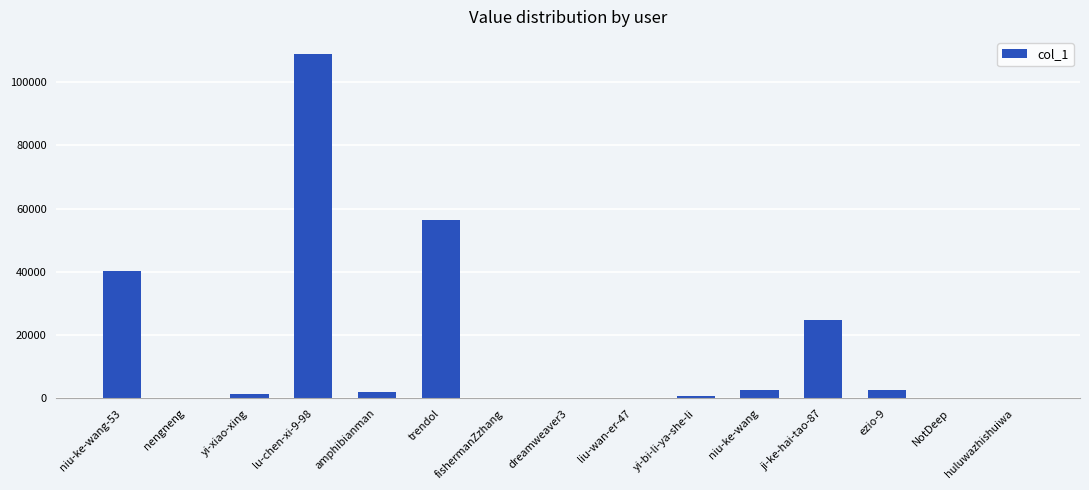

What is the difference between the values at niu-ke-wang and amphibianman?

763